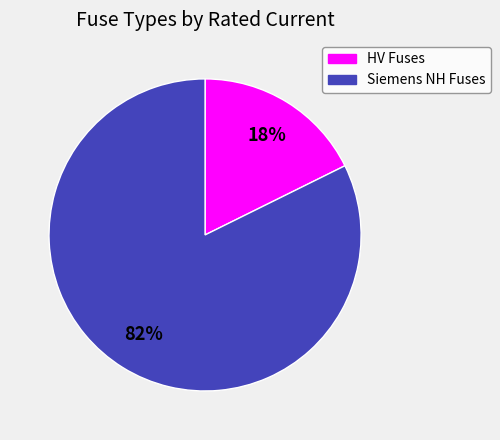

To the nearest percent, what is the average slice percentage?

50%